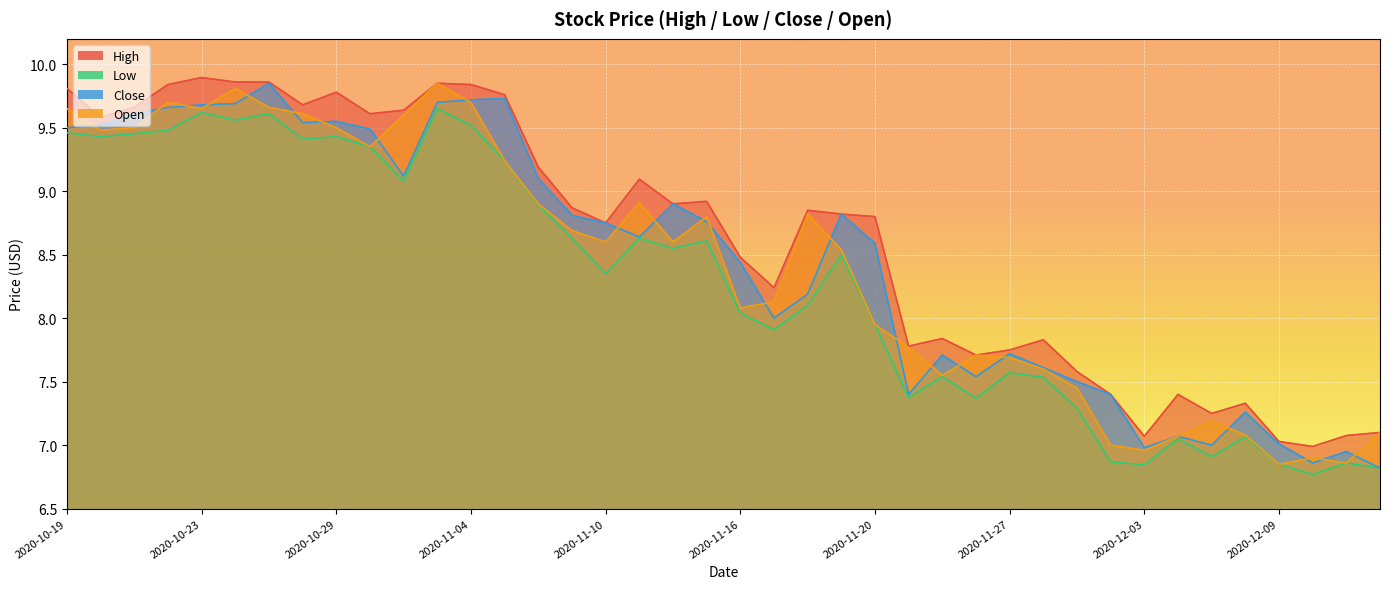

What is the spread (max minus min) of values at 2020-10-20?

0.2